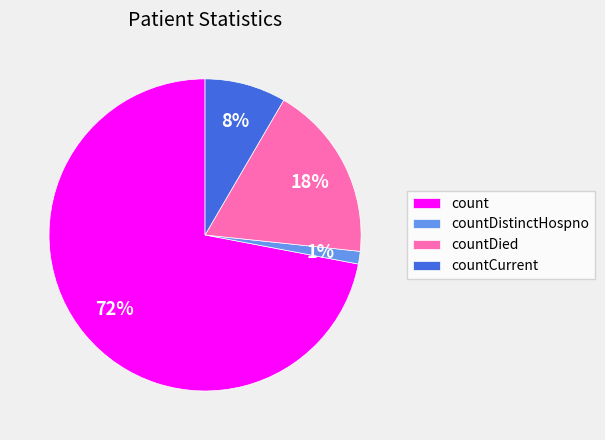

What is the ratio of the value at countCurrent to the value at count?

0.1